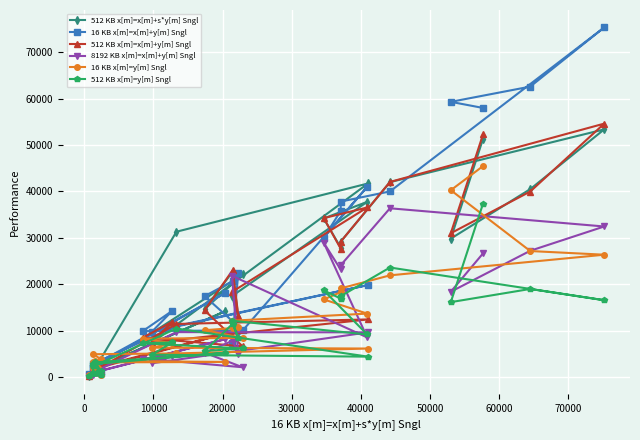

How many times do 512 KB x[m]=x[m]+s*y[m] Sngl and 512 KB x[m]=x[m]+y[m] Sngl cross each other?

12